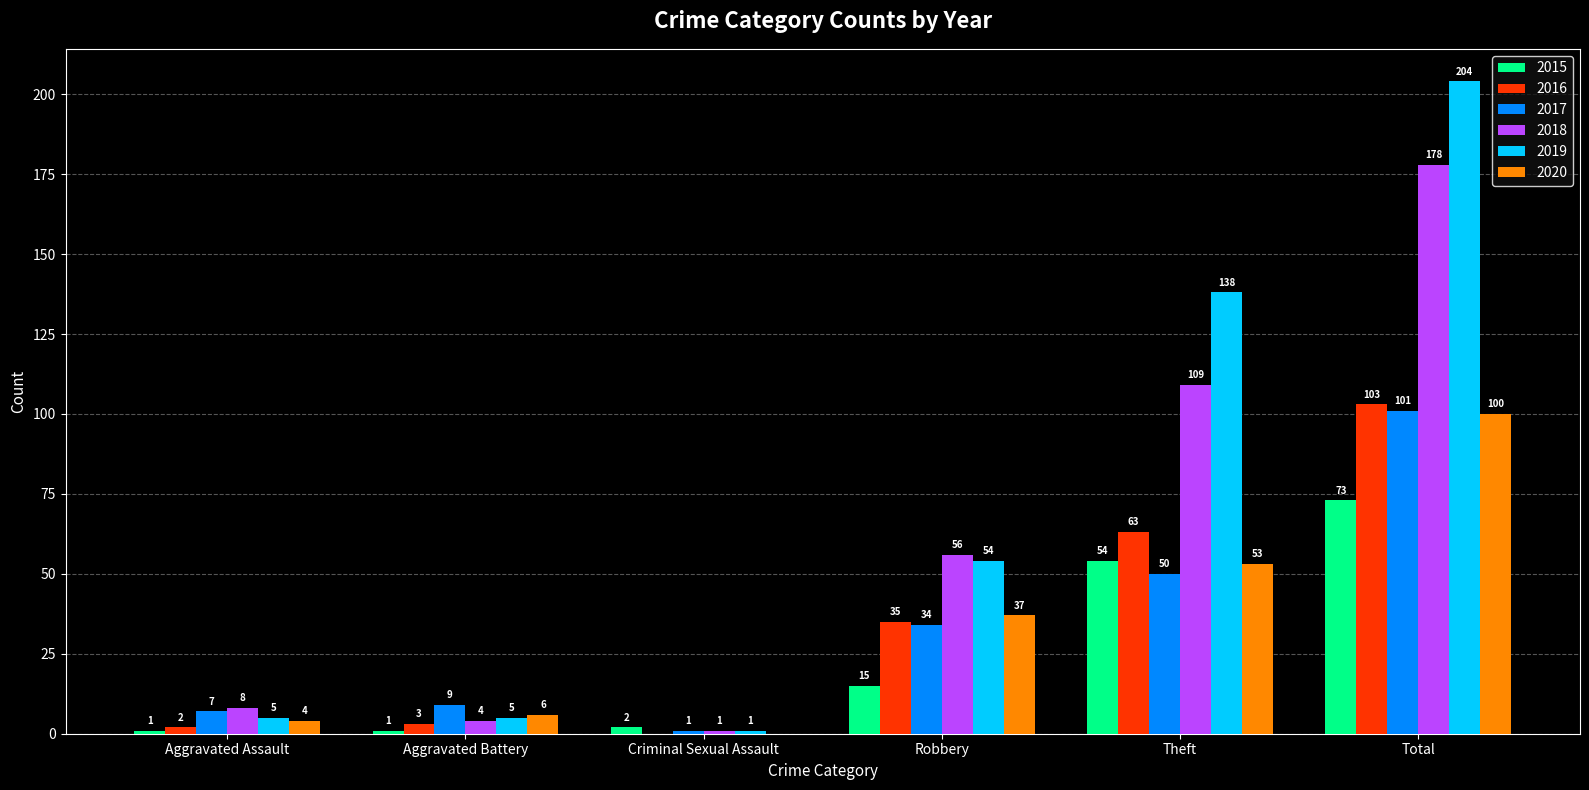

What is the difference between the 2015 values at Robbery and Aggravated Assault?

14